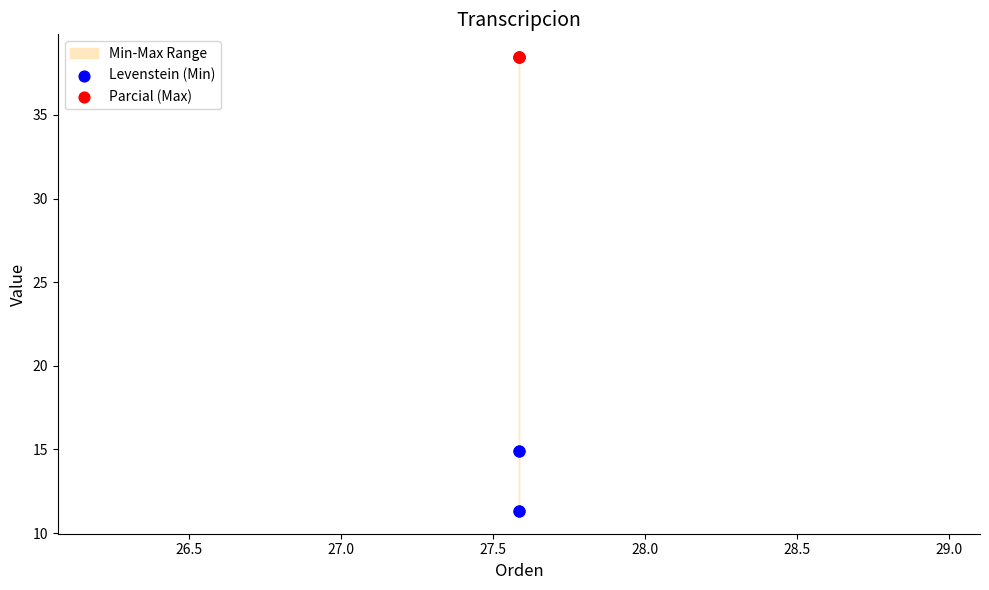

Which series reaches the minimum Y coordinate?

Levenstein (Min)